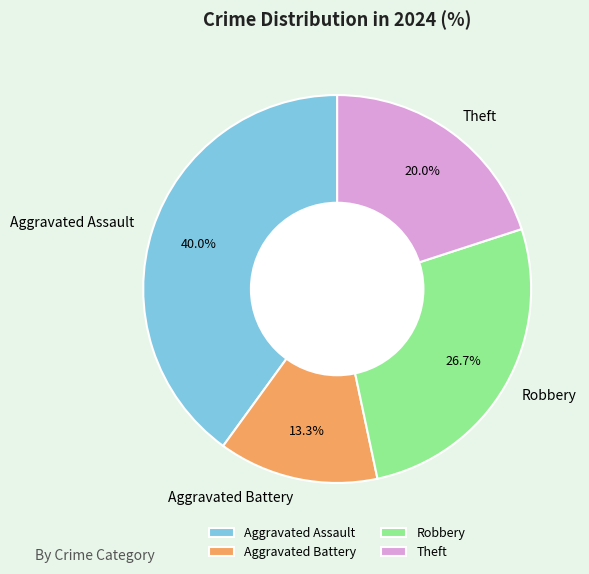

Combined, what portion of the pie is Aggravated Assault and Theft?

60.0%